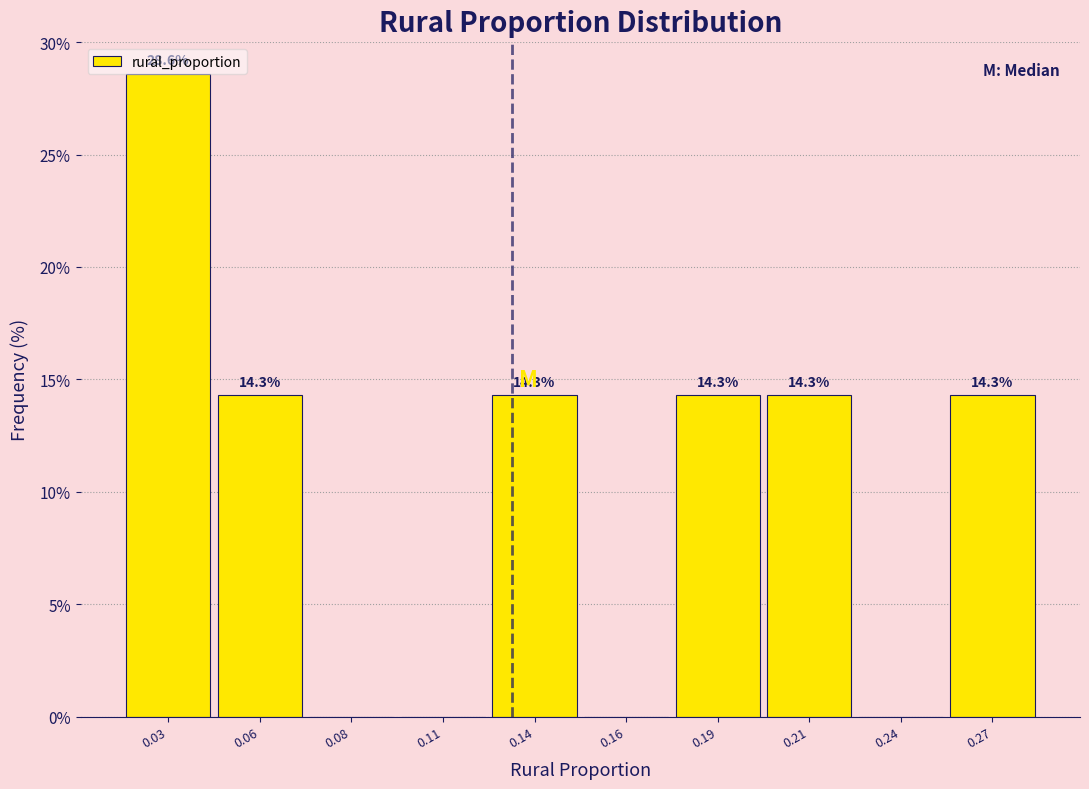

Reading left to right, transcribe all the data shown in this chart.

0.03=28.6	0.06=14.3	0.08=0.0	0.11=0.0	0.14=14.3	0.16=0.0	0.19=14.3	0.21=14.3	0.24=0.0	0.27=14.3